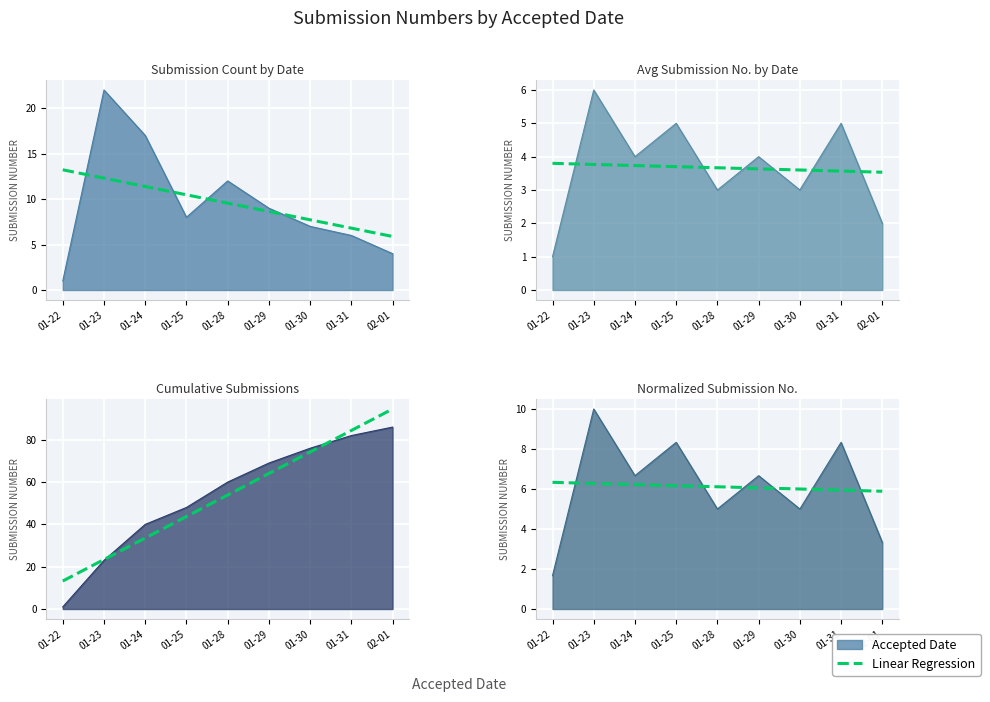

What is the label of the 5th point from the left?

01-28